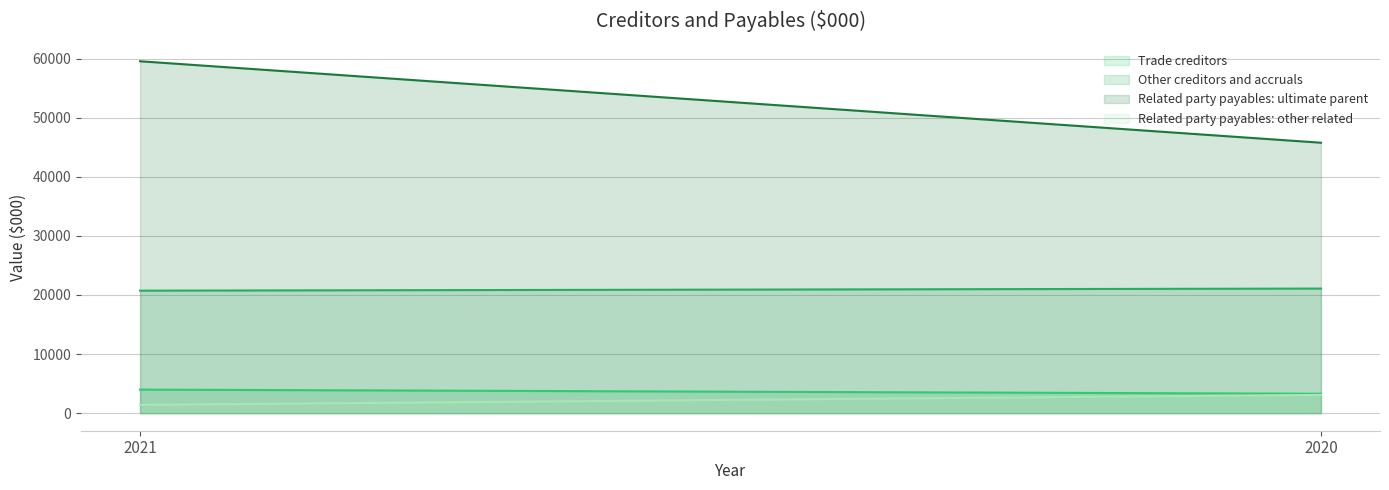

List the labels in order of Related party payables: other related value, largest first.

2020, 2021